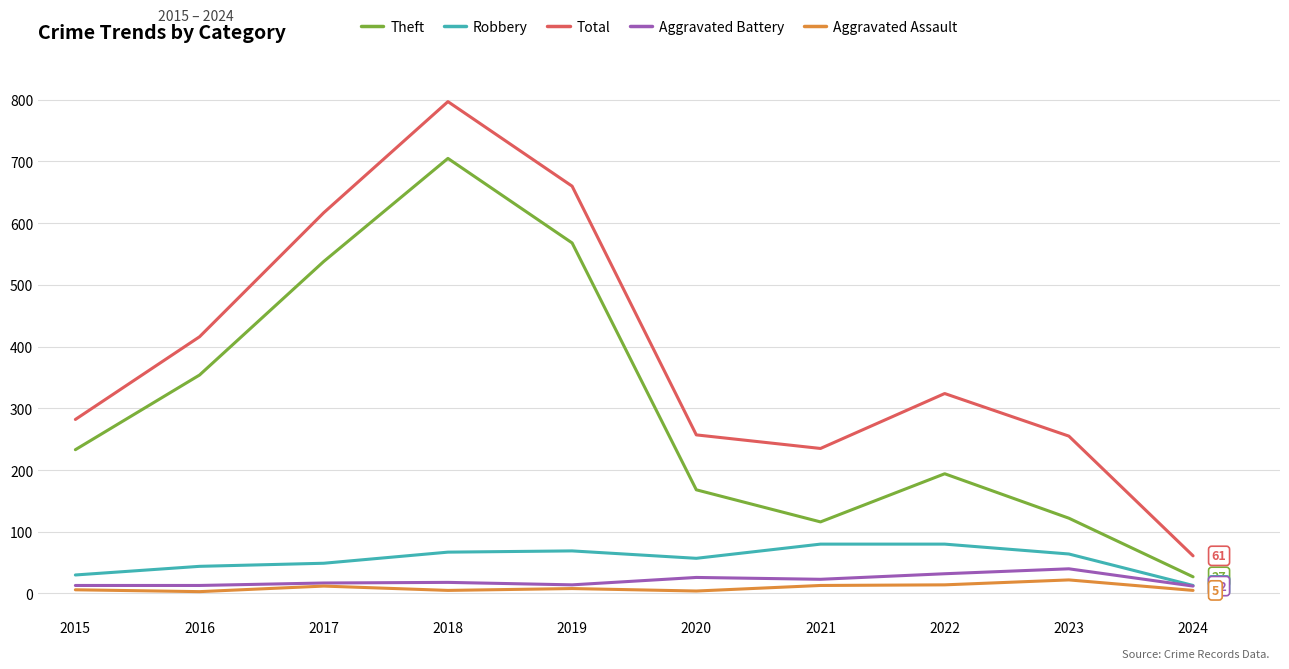

True or false: Total and Theft intersect in this chart.

False